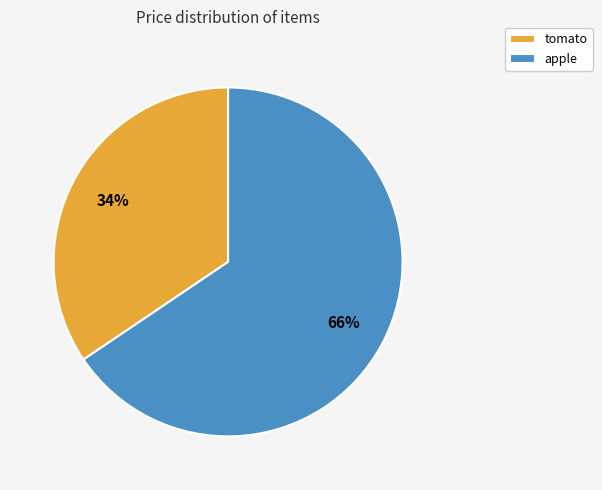

Is there a majority slice in this chart?

Yes